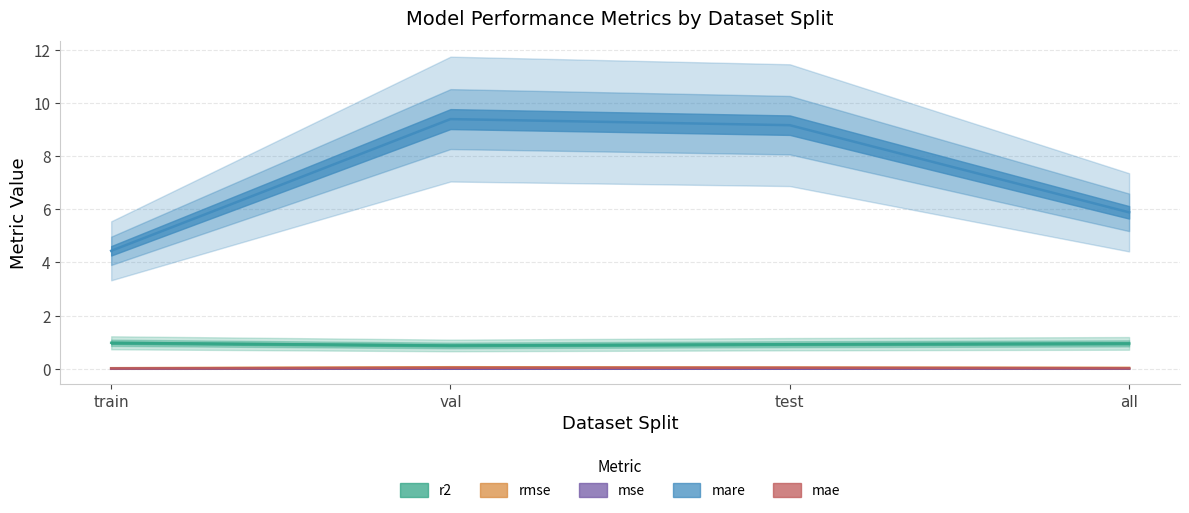

Reading right to left, list all the values displayed in this chart.

r2: 1.0	0.9	0.9	1.0
rmse: 0.0	0.0	0.1	0.0
mse: 0.0	0.0	0.0	0.0
mare: 5.9	9.2	9.4	4.4
mae: 0.0	0.0	0.0	0.0